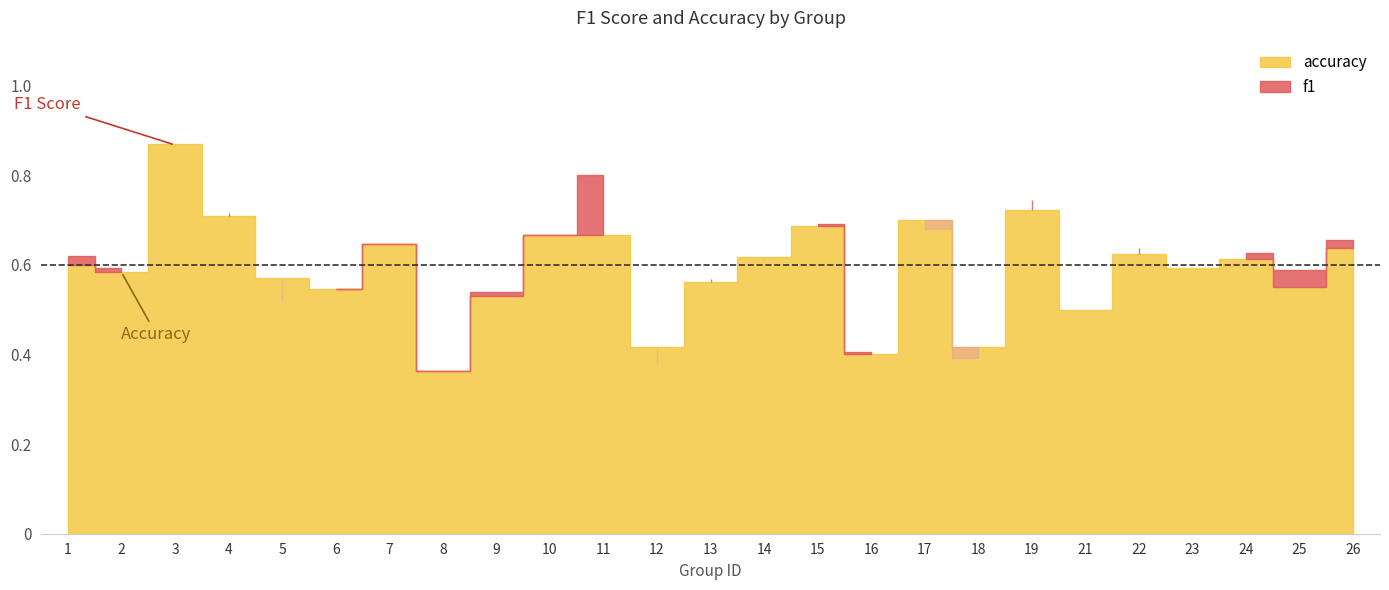

Rank the series by their maximum value, from highest to lowest.

accuracy, f1